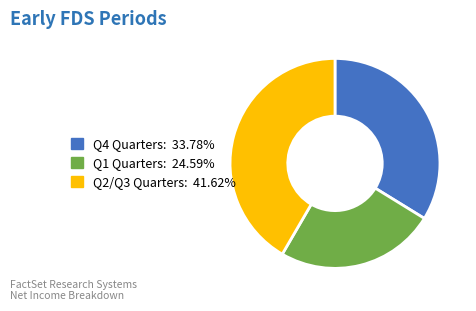

How many slices are in this pie chart?

3